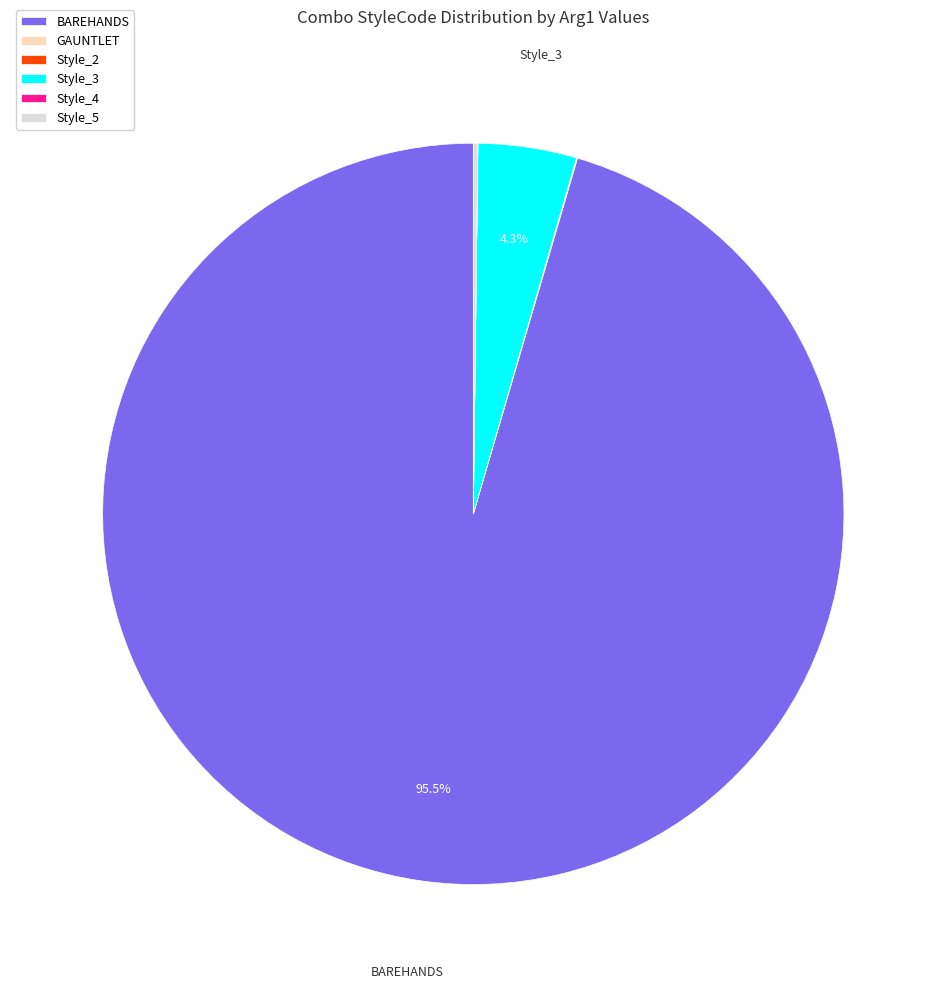

What is the majority slice?

BAREHANDS